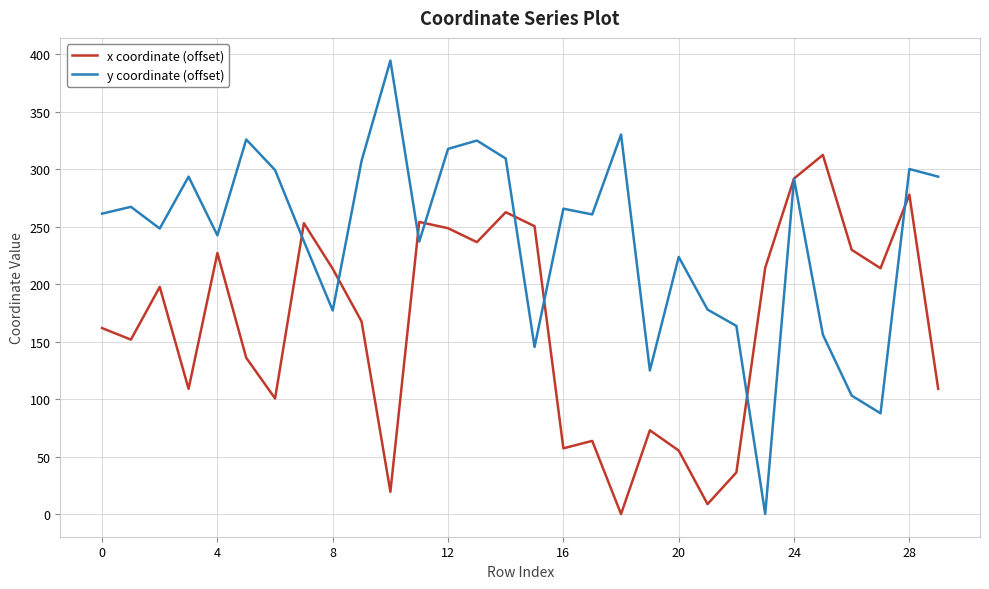

List the series in order of their overall mean, highest first.

y coordinate (offset), x coordinate (offset)